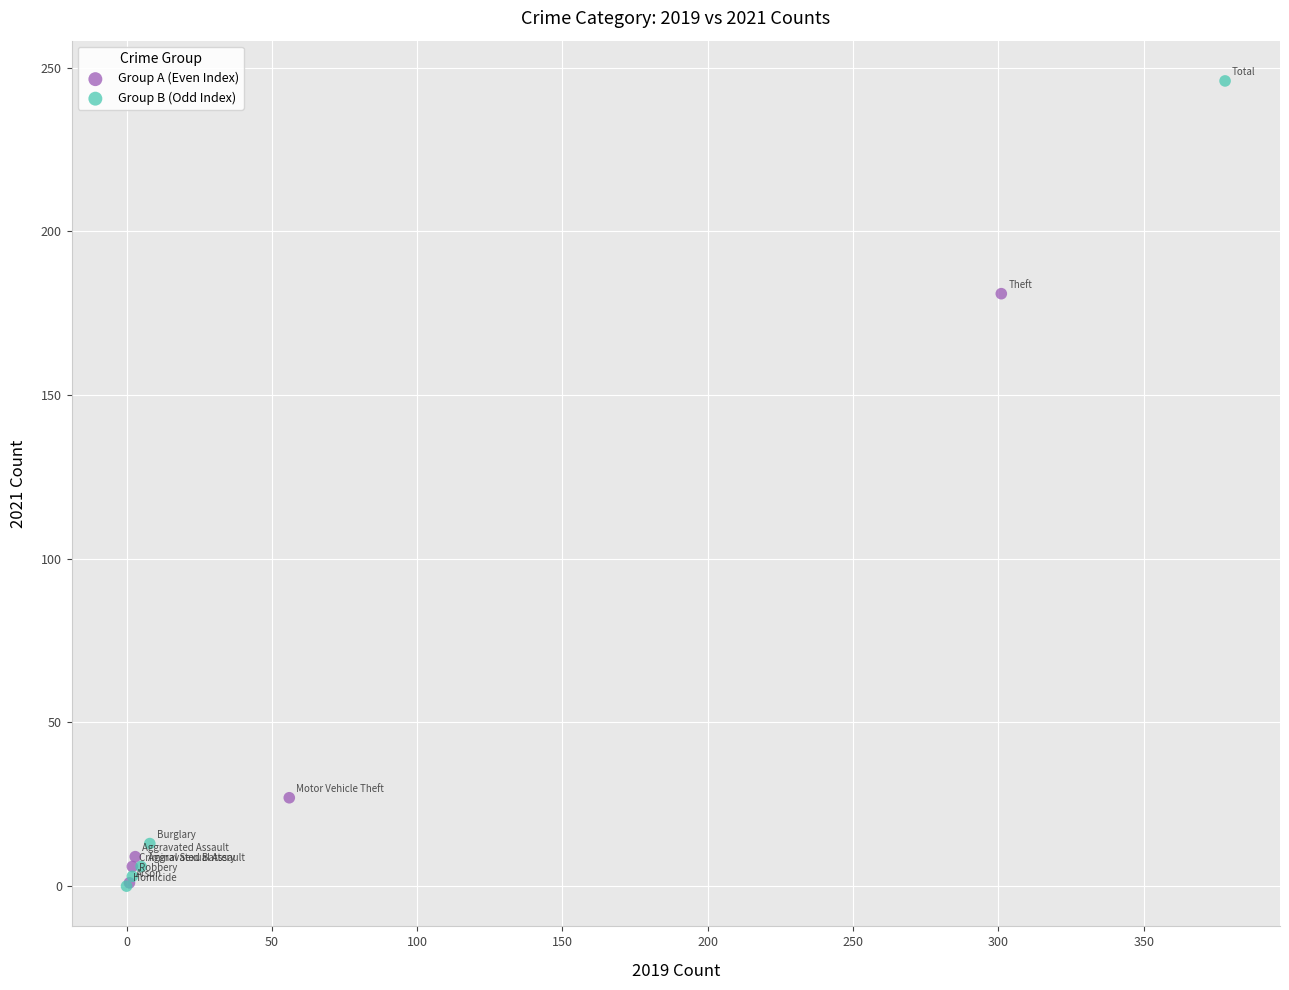

Which series has the widest spread of Y values?

Group B (Odd Index)